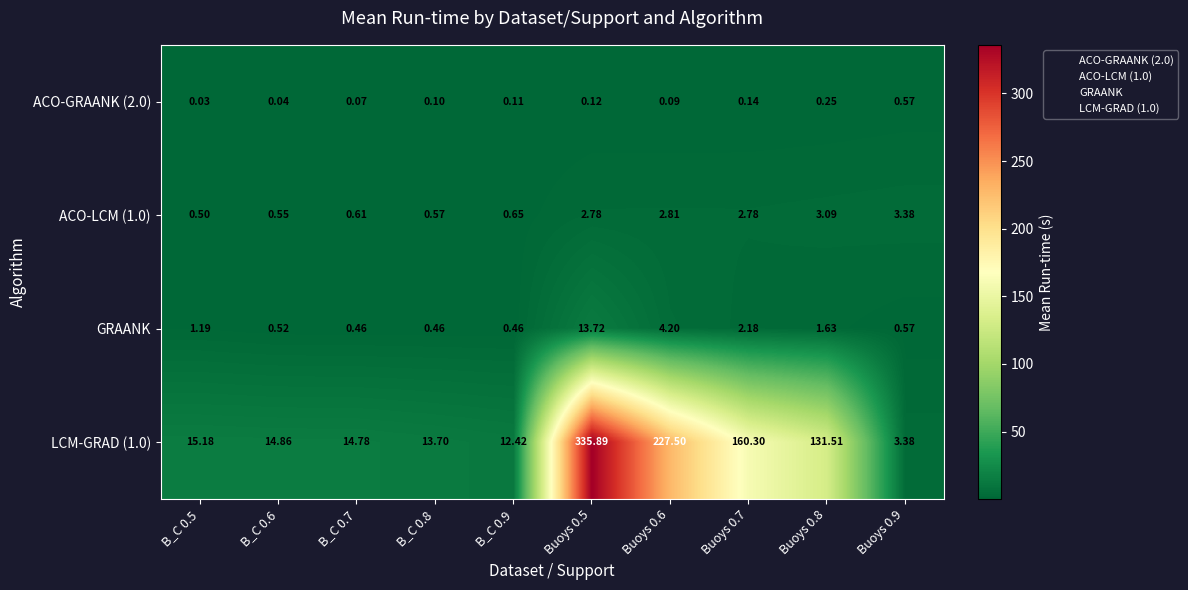

At which category does the chart reach its peak across all series?

Buoys 0.5